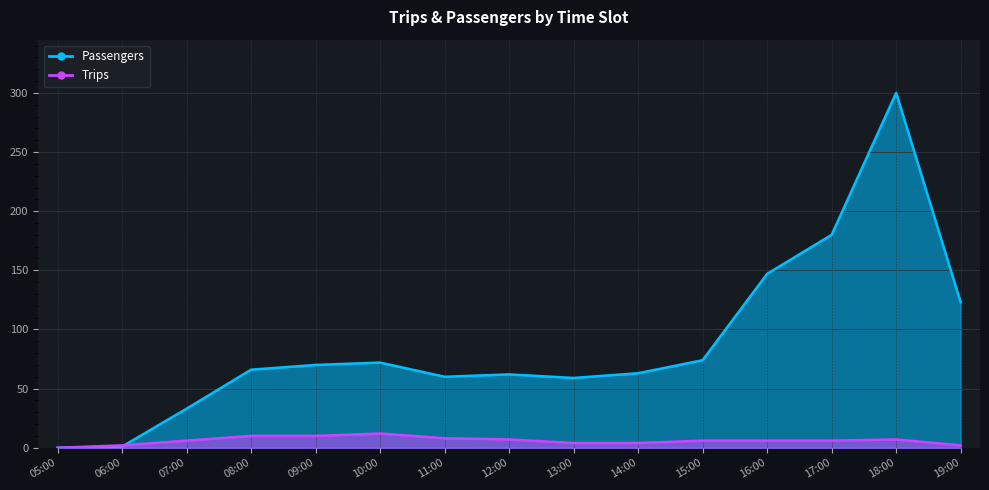

What is the total value across all series at 13:00?

63